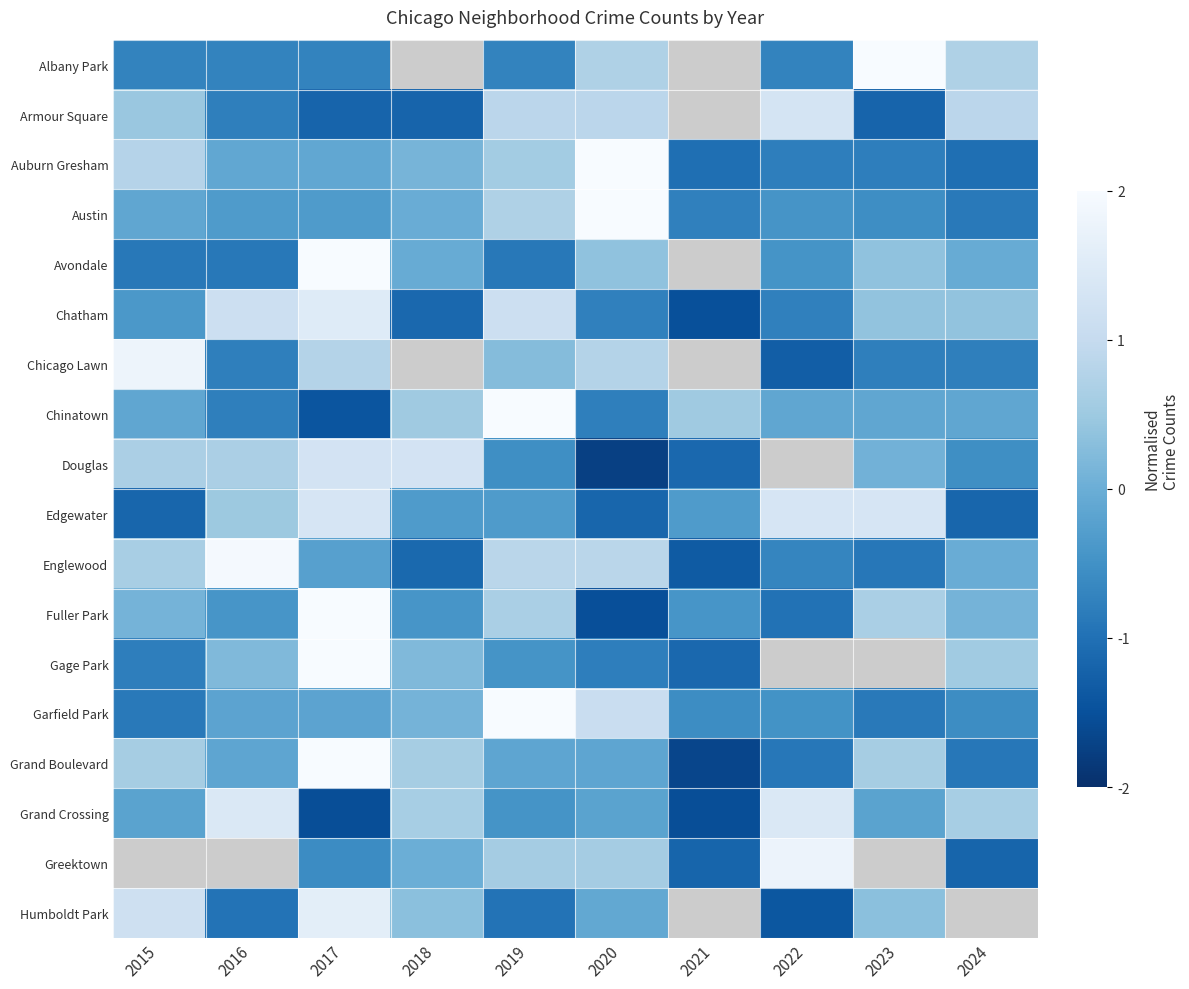

Where does the Avondale series first go above 0?

2017